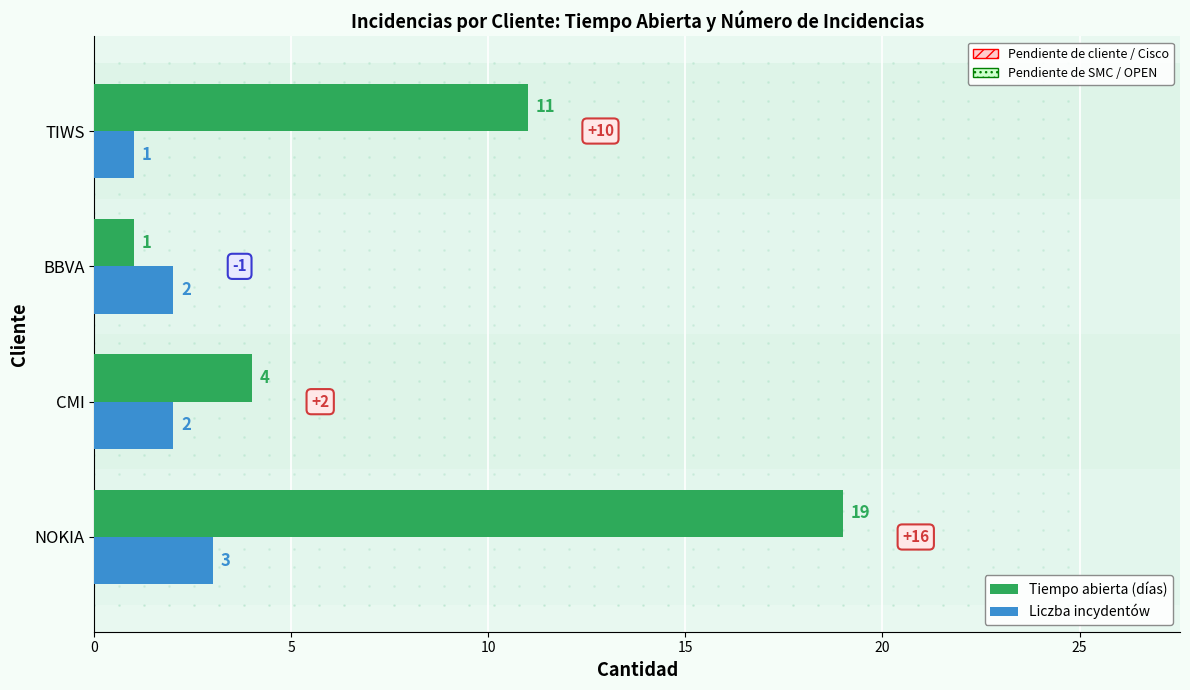

Which category has the lowest value in the Tiempo abierta (días) series?

BBVA